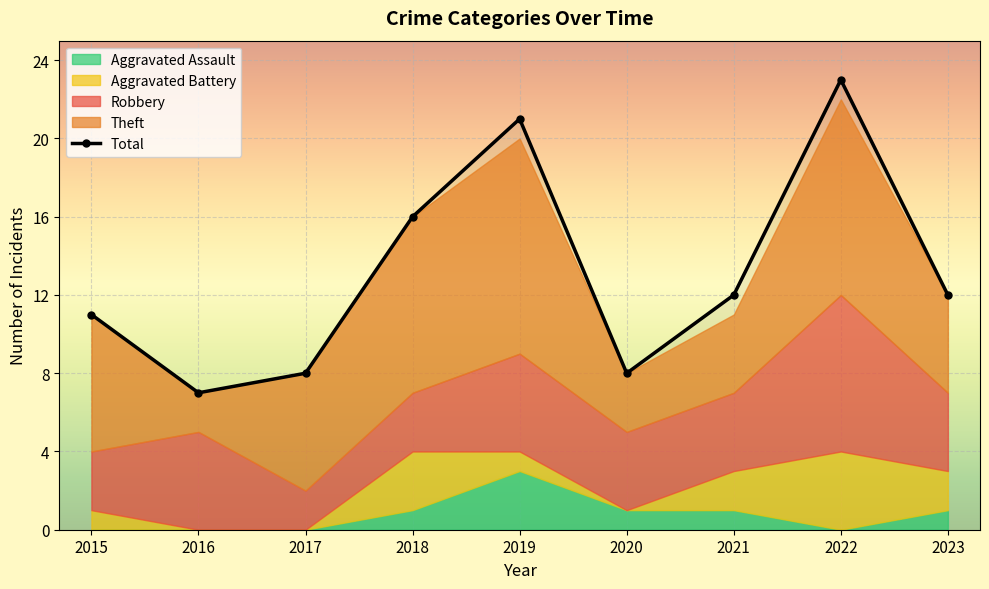

What is the value of the Robbery point at the 8th from the left?

8